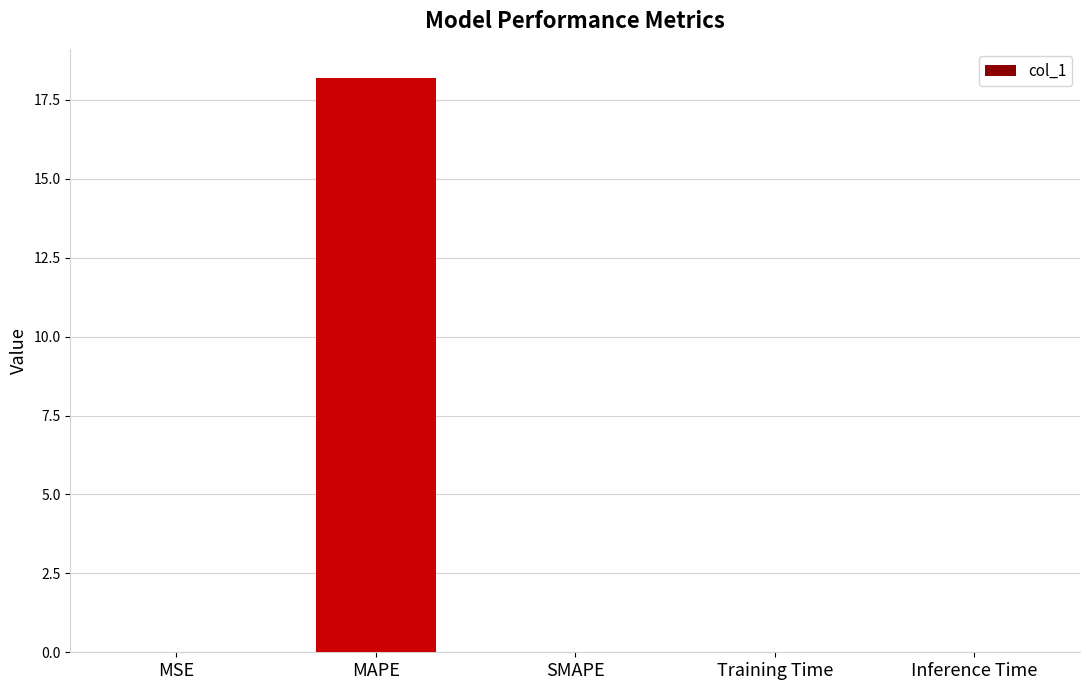

Which has a higher value, Inference Time or MAPE?

MAPE